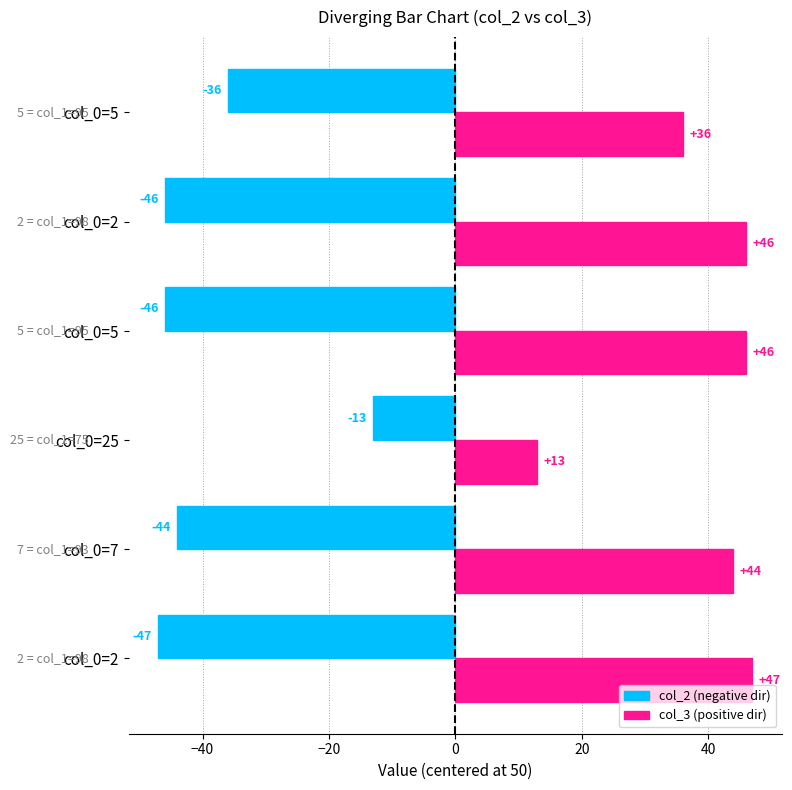

How many series are shown in this chart?

2